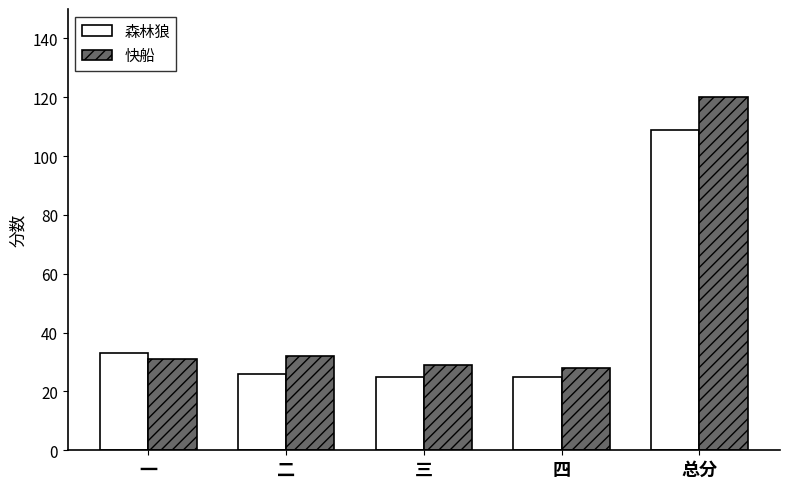

What is the value of the 快船 bar at the 5th from the left?

120